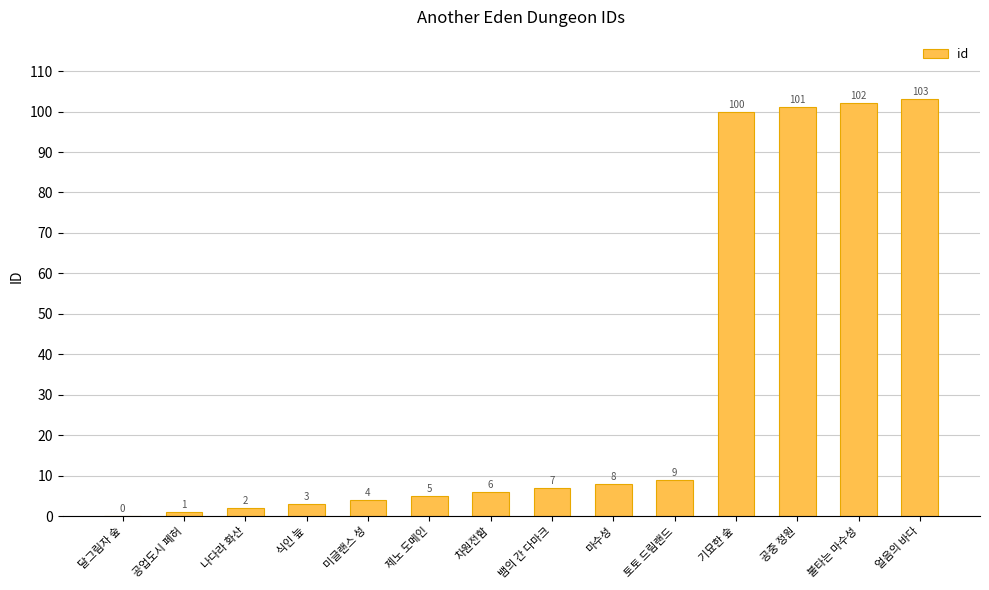

At which label is the value closest to 51?

토토 드림랜드